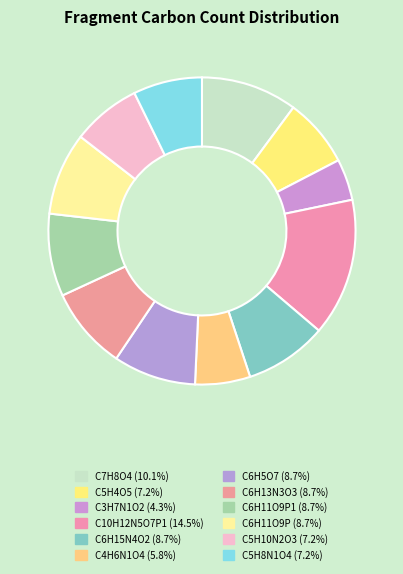

How many slices are in this pie chart?

12